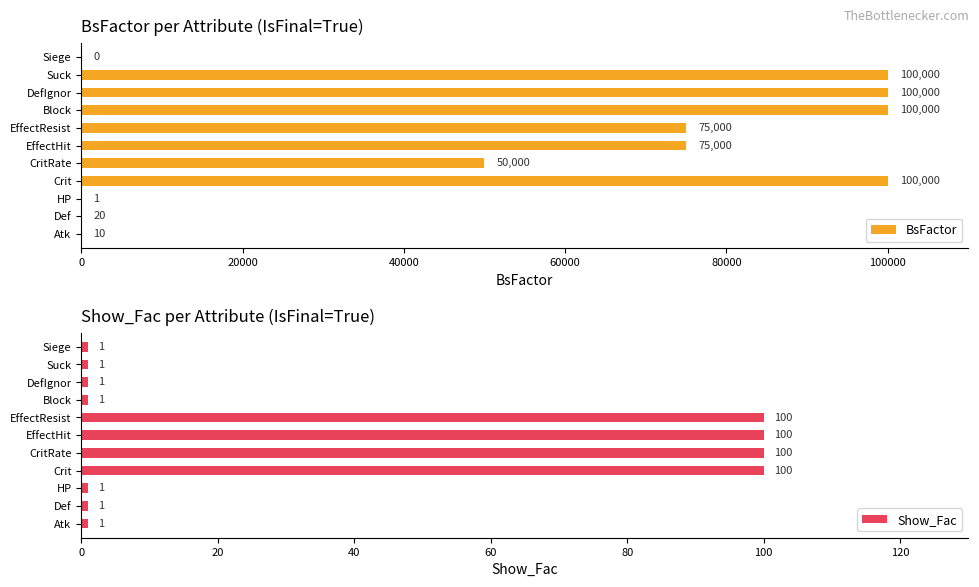

The value of BsFactor at EffectResist is 23124. True or false?

False